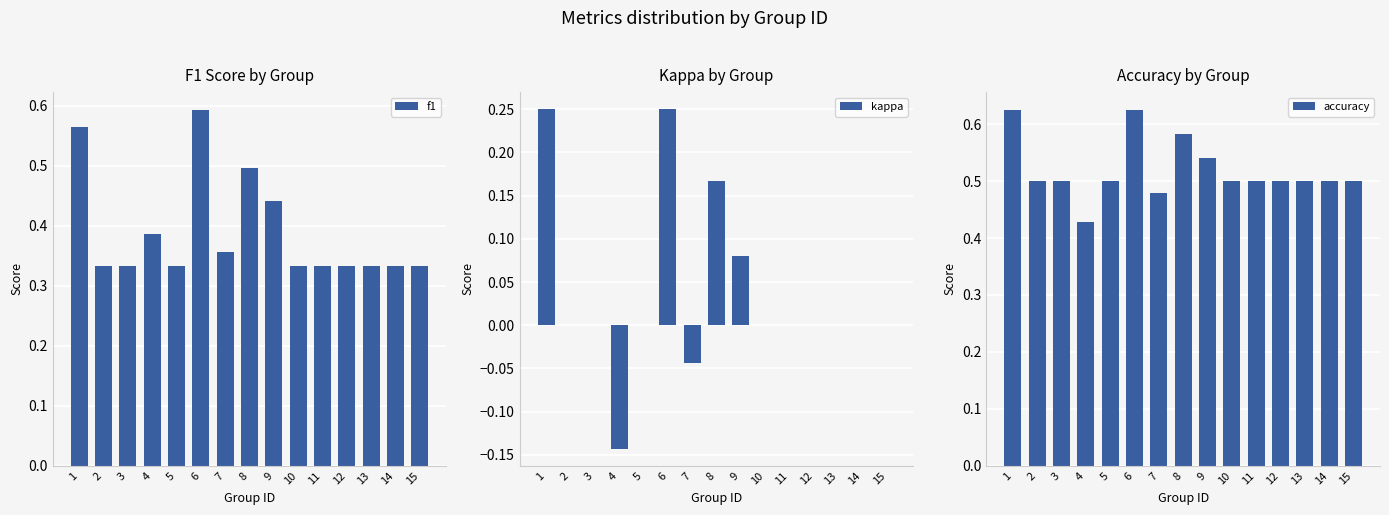

What is the sum of the accuracy values at 10 and 11?

1.0